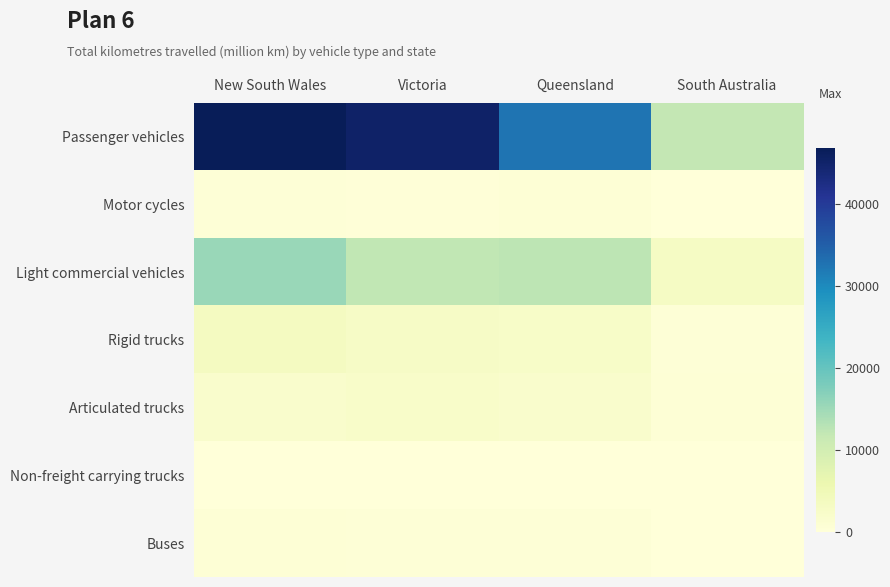

At which category does the chart reach its peak across all series?

New South Wales